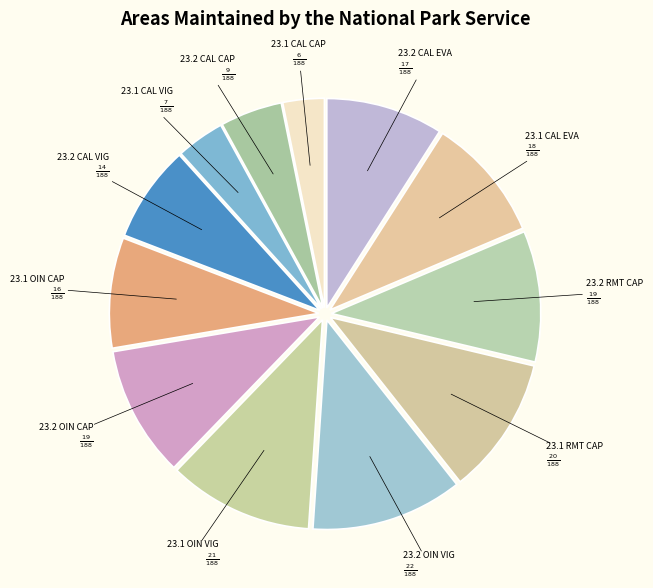

Count the number of slices in the pie.

12